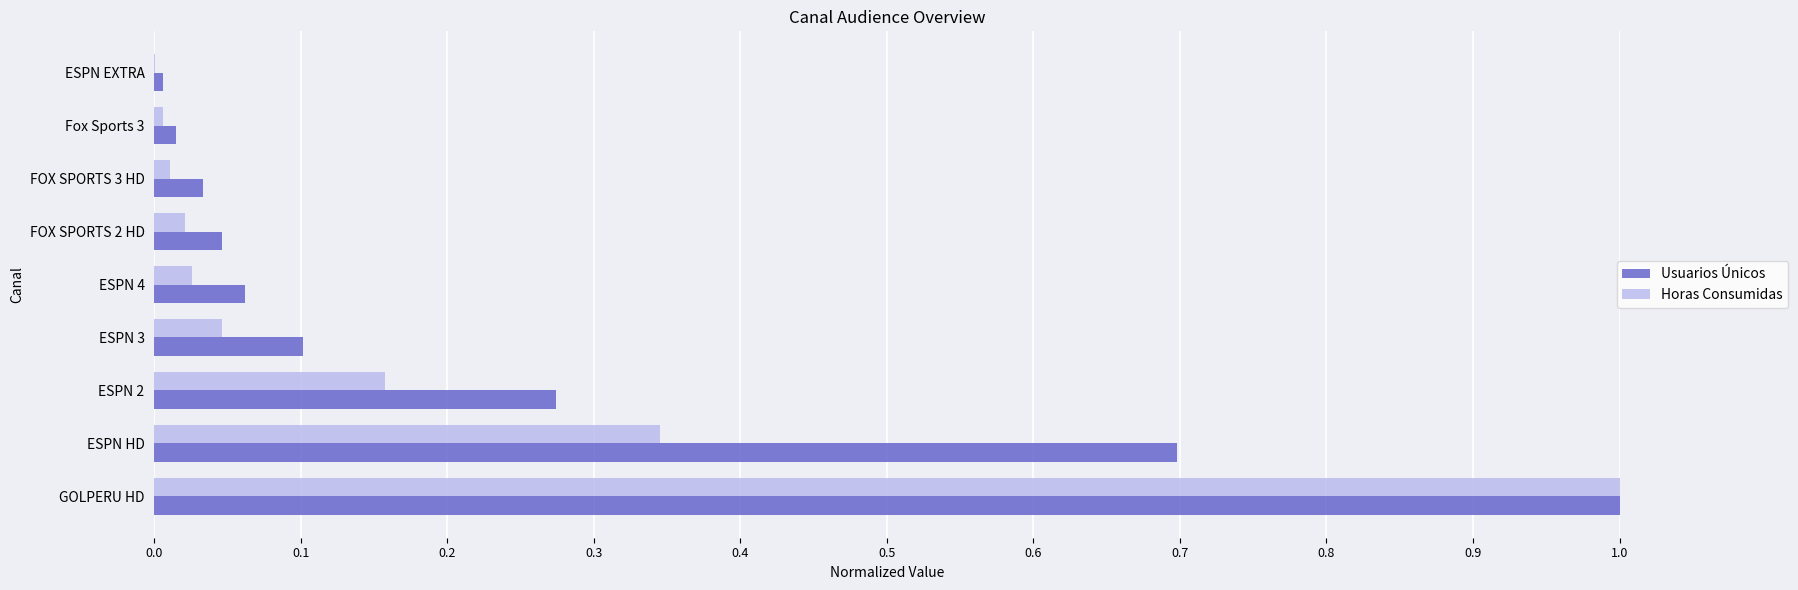

What is the total value across all series at GOLPERU HD?

2.0